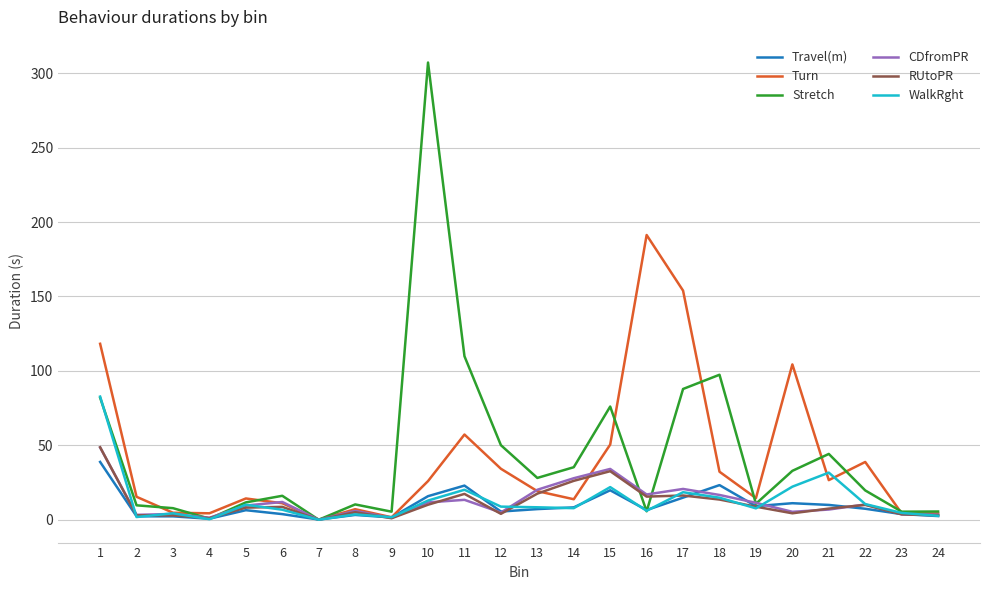

Where does the RUtoPR series first go above 8?

1